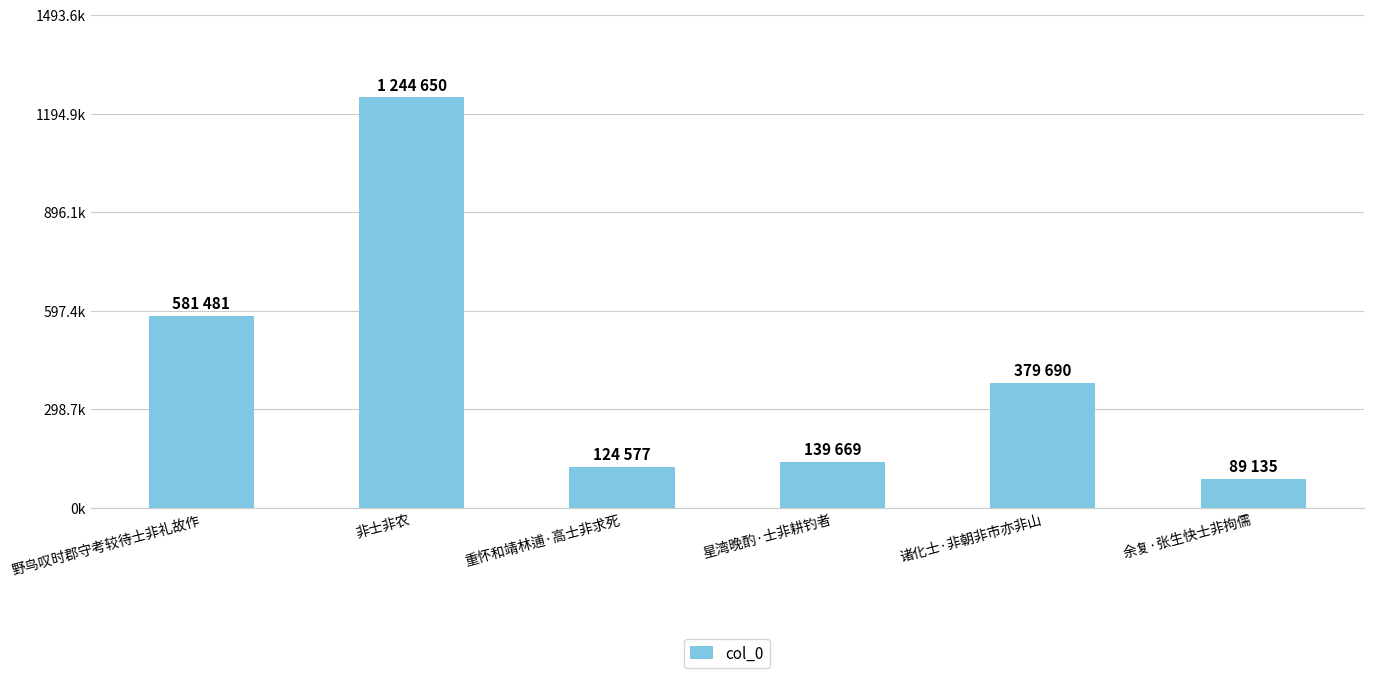

What is the difference between the maximum and second lowest values?

1120073